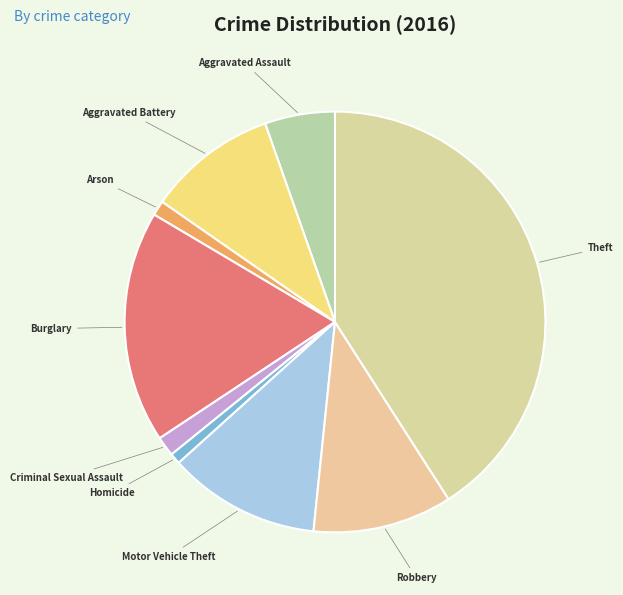

Count the number of slices in the pie.

9